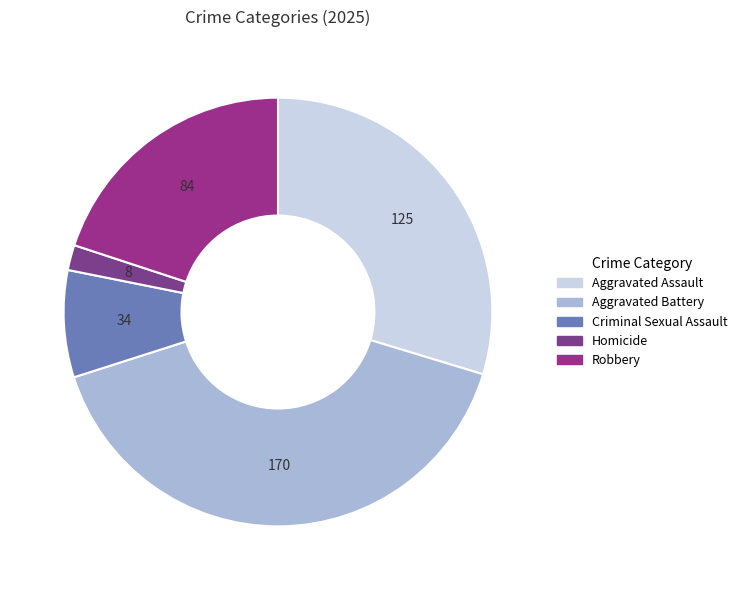

To the nearest percent, what percentage of the pie is Robbery?

20%